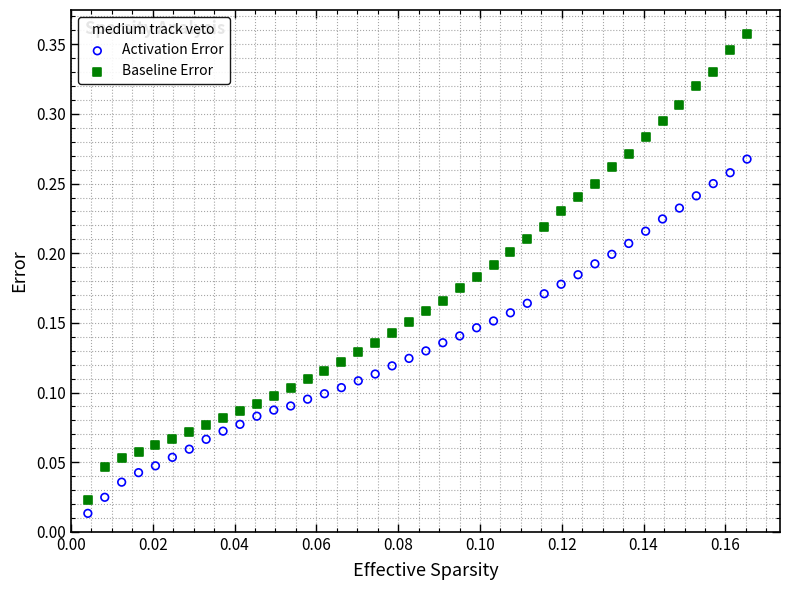

Which series contains the highest Y value?

Baseline Error